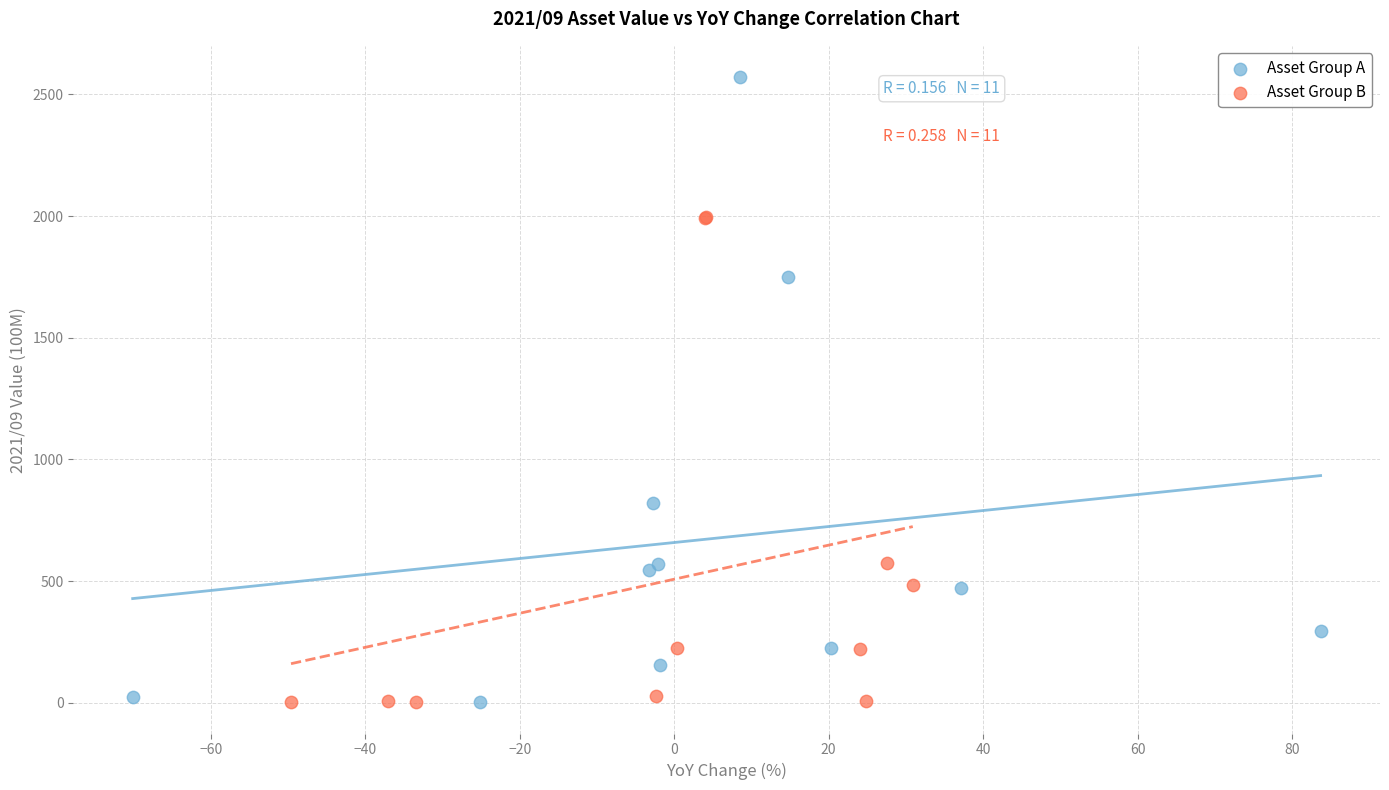

Which series has the largest Y range (max minus min)?

Asset Group A